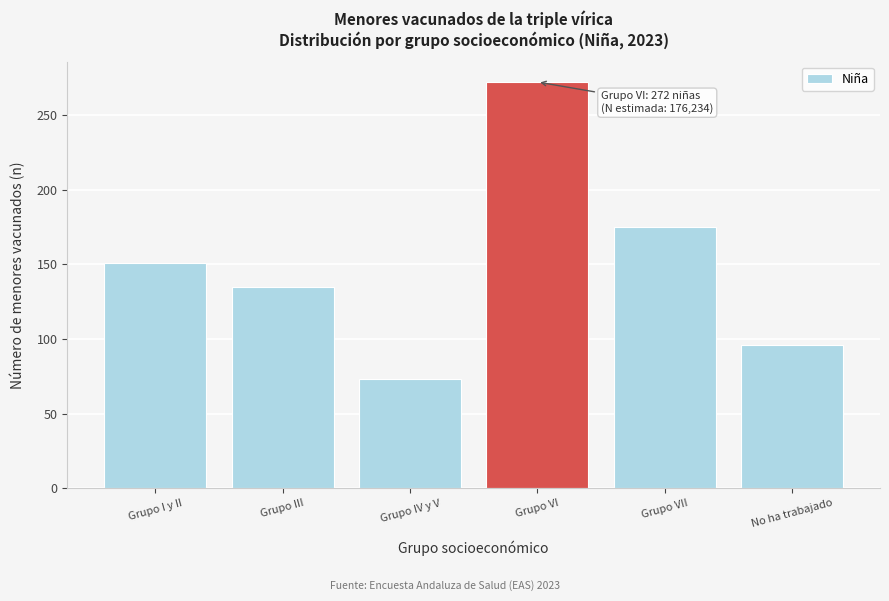

Reading left to right, extract all data points from this chart.

Grupo I y II=151	Grupo III=135	Grupo IV y V=73	Grupo VI=272	Grupo VII=175	No ha trabajado=96